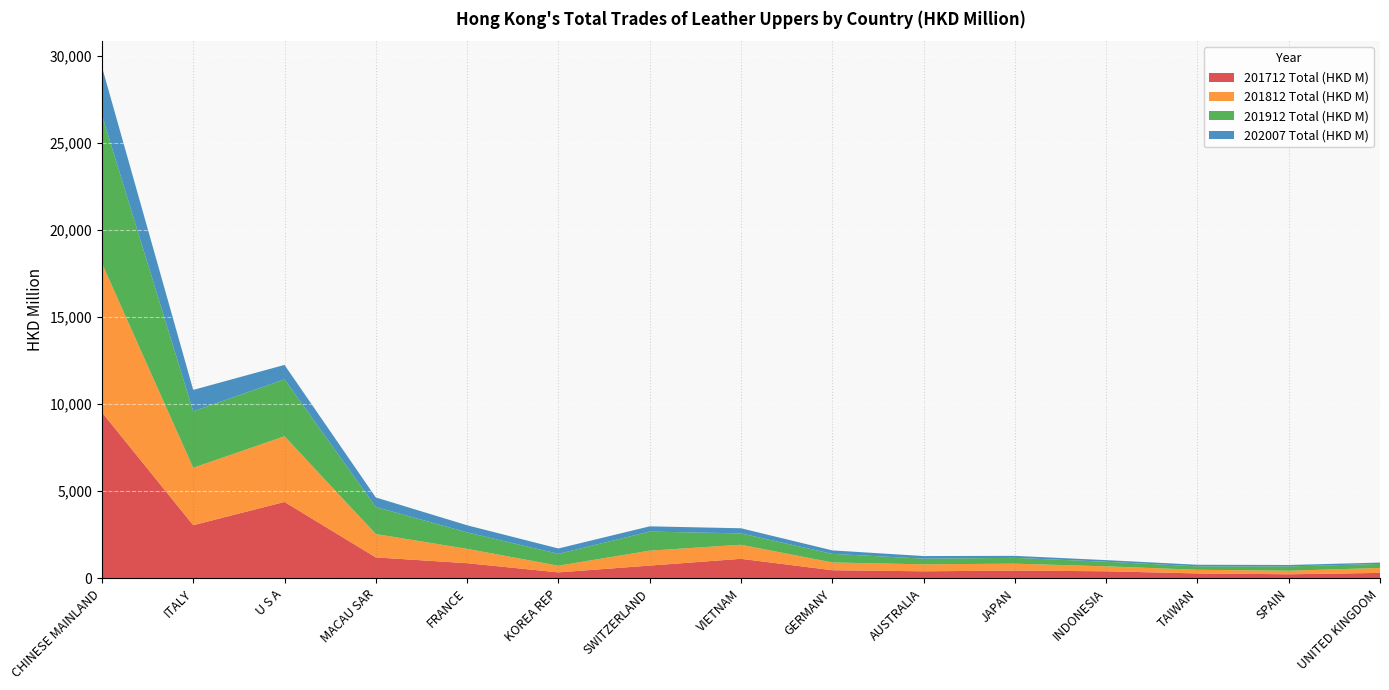

Reading right to left, transcribe all the data shown in this chart.

201712 Total (HKD M): 312.7	234.3	282.5	405.7	445.6	404.3	467.0	1120.7	732.4	342.8	870.4	1202.0	4384.9	3050.4	9526.9
201812 Total (HKD M): 283.9	204.3	210.1	283.9	397.9	400.1	446.2	807.6	856.7	383.4	823.6	1341.6	3769.4	3294.4	8551.8
201912 Total (HKD M): 230.7	246.3	195.5	263.5	332.3	326.9	492.5	651.4	1094.5	679.5	944.2	1552.2	3264.1	3243.6	8508.0
202007 Total (HKD M): 76.6	82.3	92.1	93.4	115.1	149.0	200.4	294.7	301.3	309.3	408.0	548.0	831.0	1225.0	2771.3